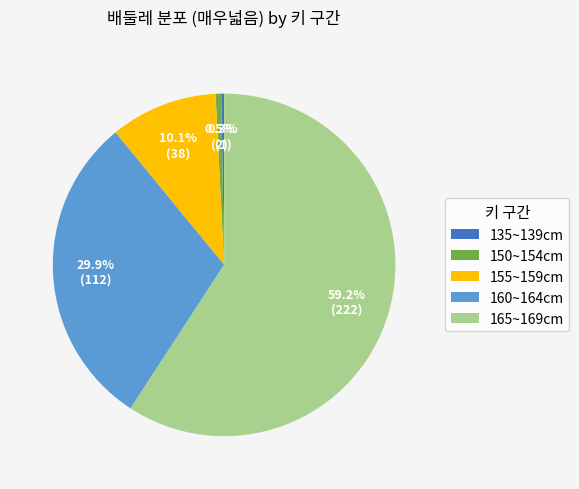

Is there any slice that represents more than half of the pie?

Yes